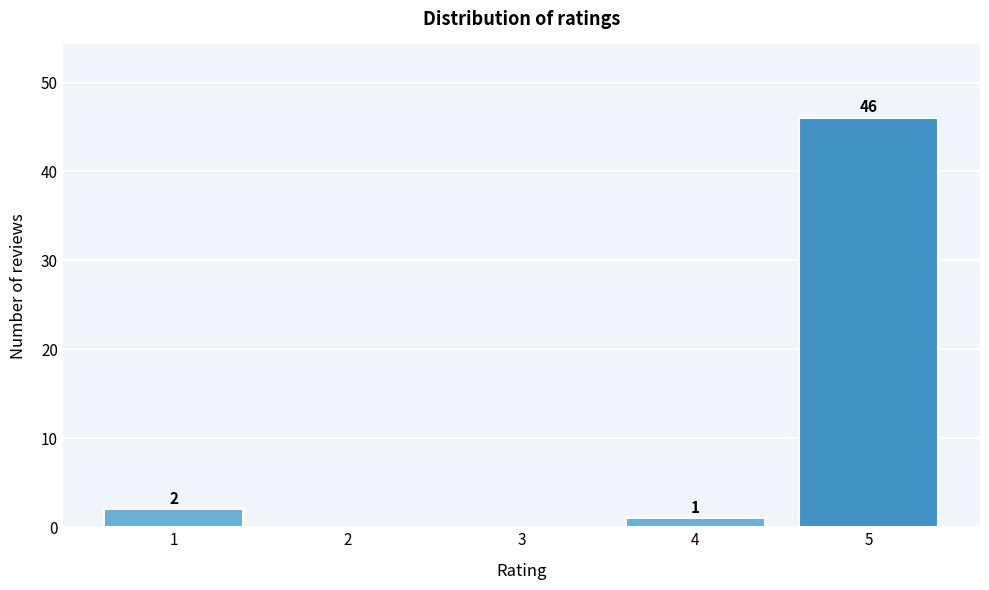

Reading right to left, what are all the values shown in this chart?

5=46	4=1	3=0	2=0	1=2